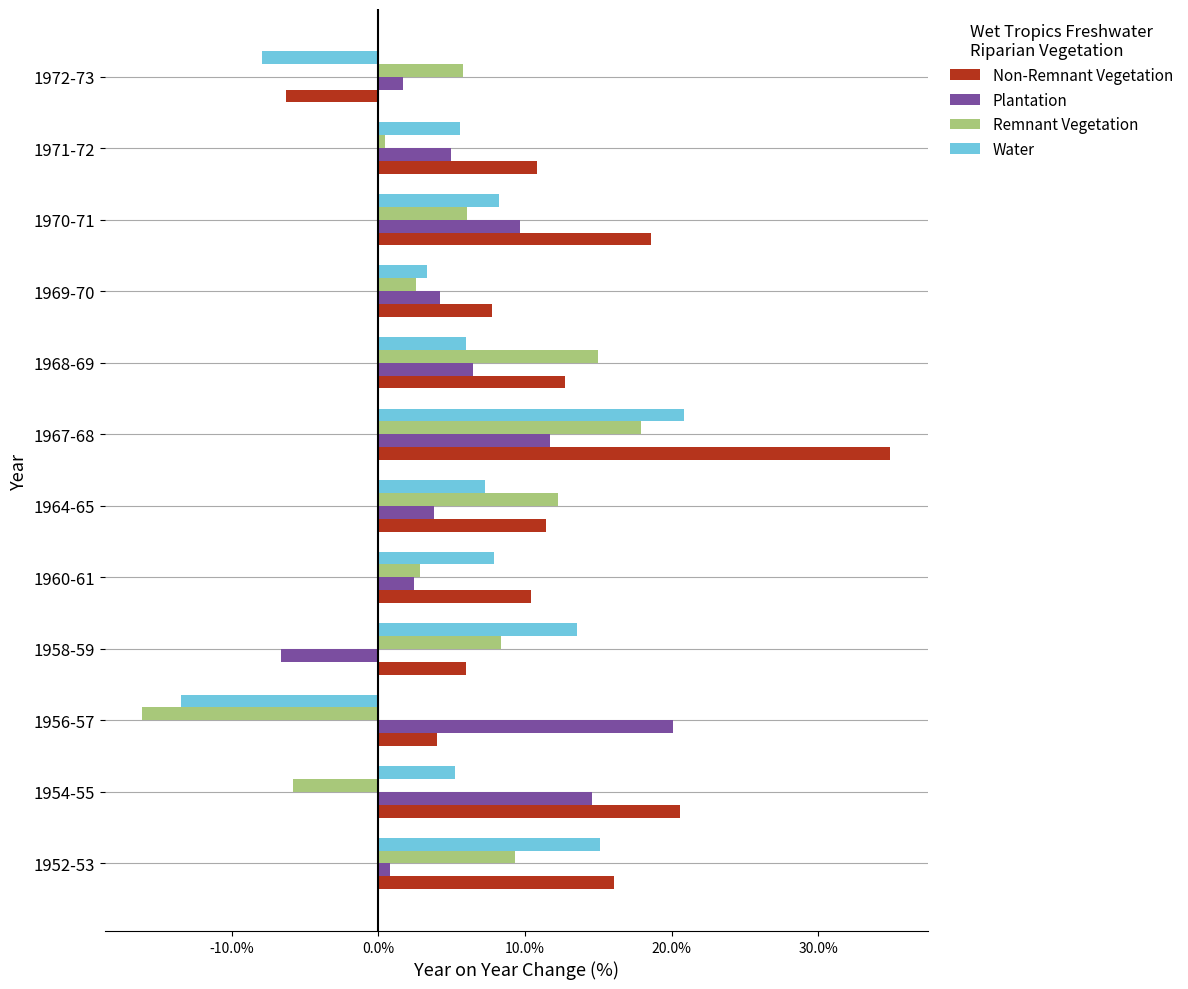

What are all the series names shown in the legend?

Non-Remnant Vegetation, Plantation, Remnant Vegetation, Water